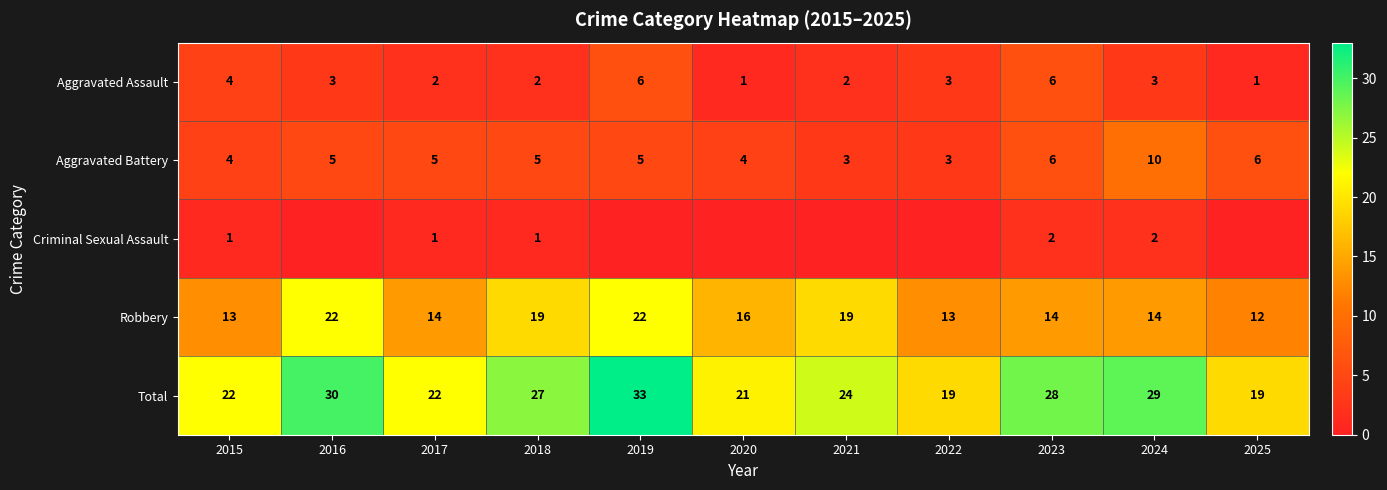

How many data points in Aggravated Battery are above 5?

3